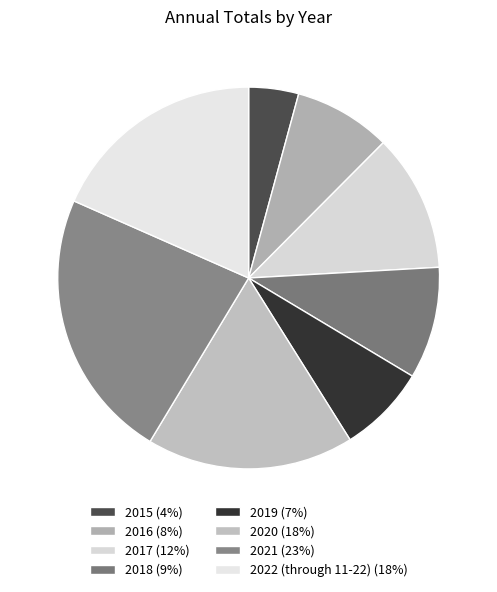

Which has a higher value, 2020 or 2022 (through 11-22)?

2022 (through 11-22)